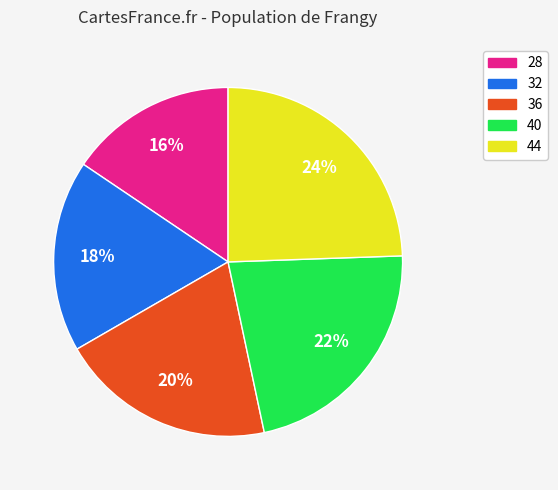

How many slices are in this pie chart?

5